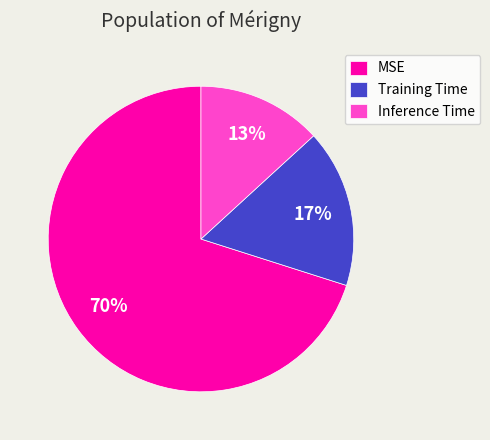

Does MSE represent more than half of the total?

Yes